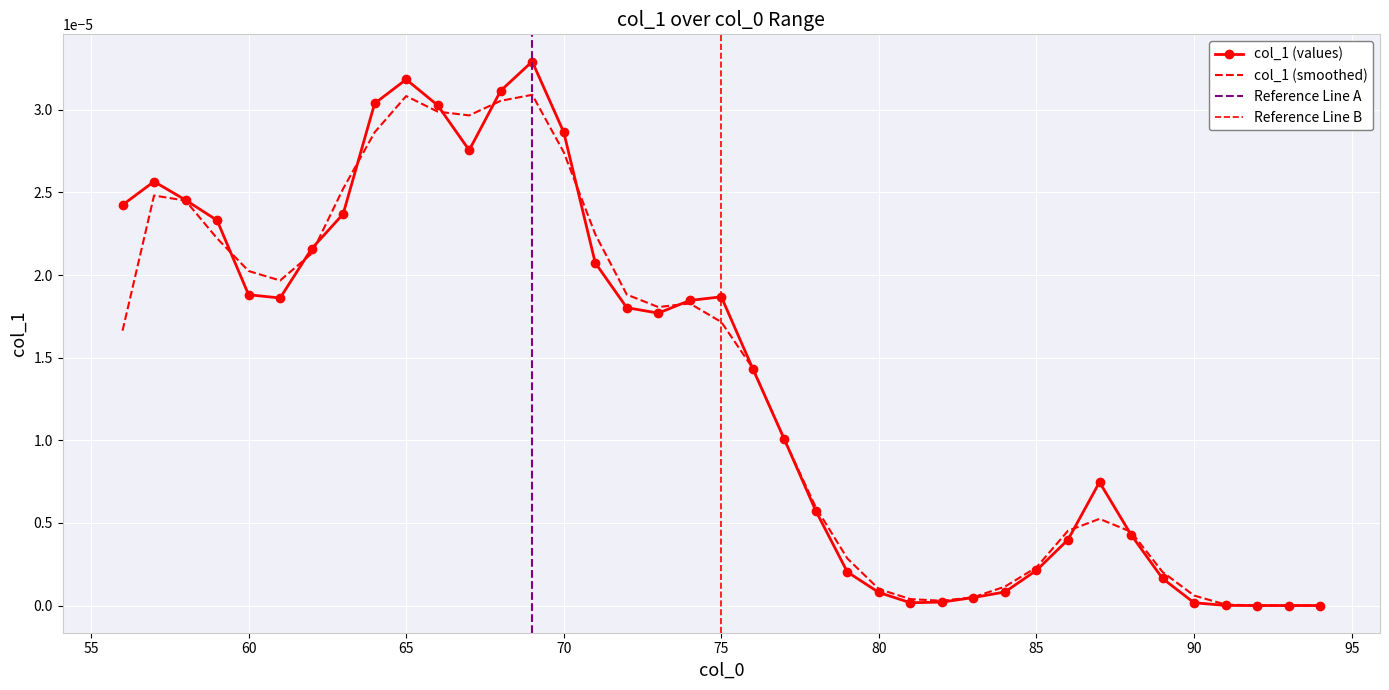

Rank the categories by value from highest to lowest.

69, 65, 68, 64, 66, 70, 67, 57, 58, 56, 63, 59, 62, 71, 60, 75, 61, 74, 72, 73, 76, 77, 87, 78, 88, 86, 85, 79, 89, 84, 80, 83, 82, 90, 81, 91, 92, 93, 94